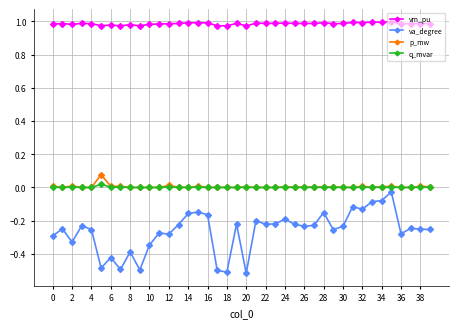

Which series has the largest range (max minus min)?

va_degree